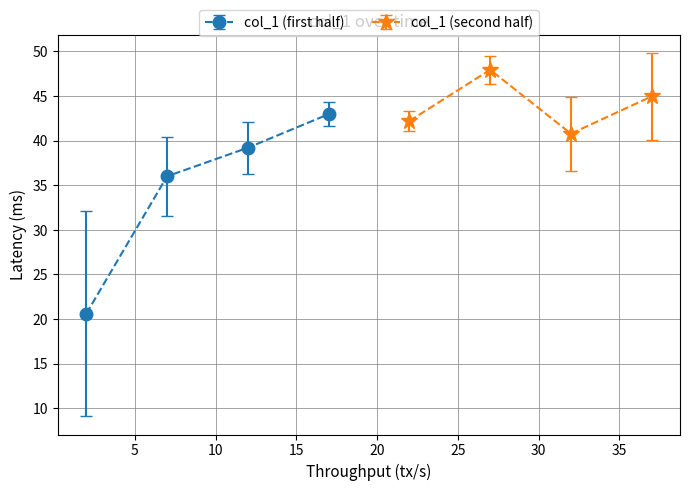

True or false: col_1 (first half) has more than 1 interior local peaks.

False